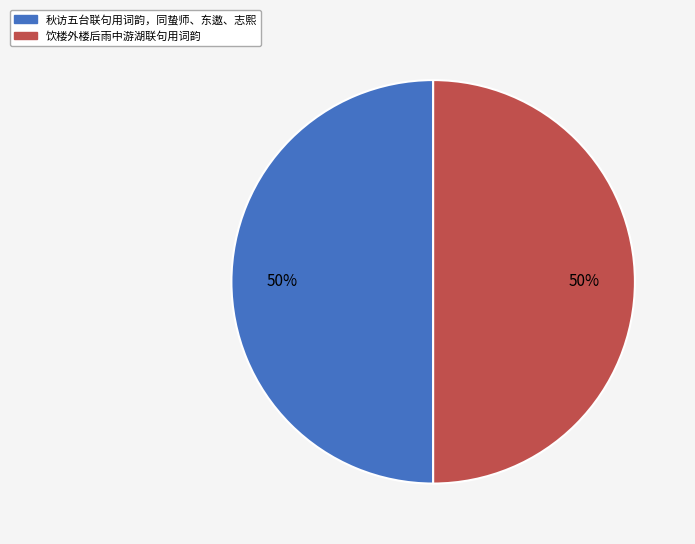

Combined, do 饮楼外楼后雨中游湖联句用词韵 and 秋访五台联句用词韵，同蛰师、东遨、志熙 account for over 50%?

Yes